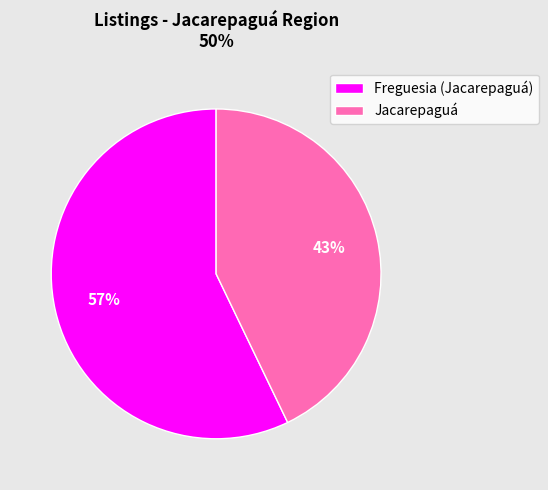

To the nearest percent, what portion does Jacarepaguá represent?

43%